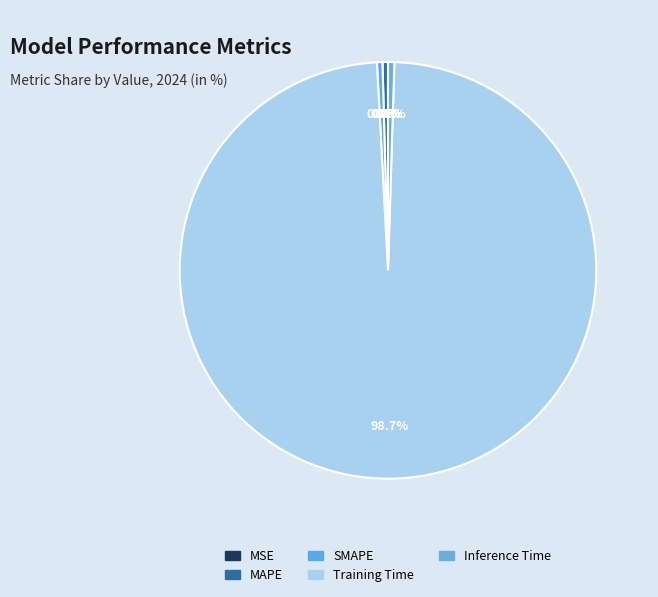

What is the largest slice in the pie chart?

Training Time